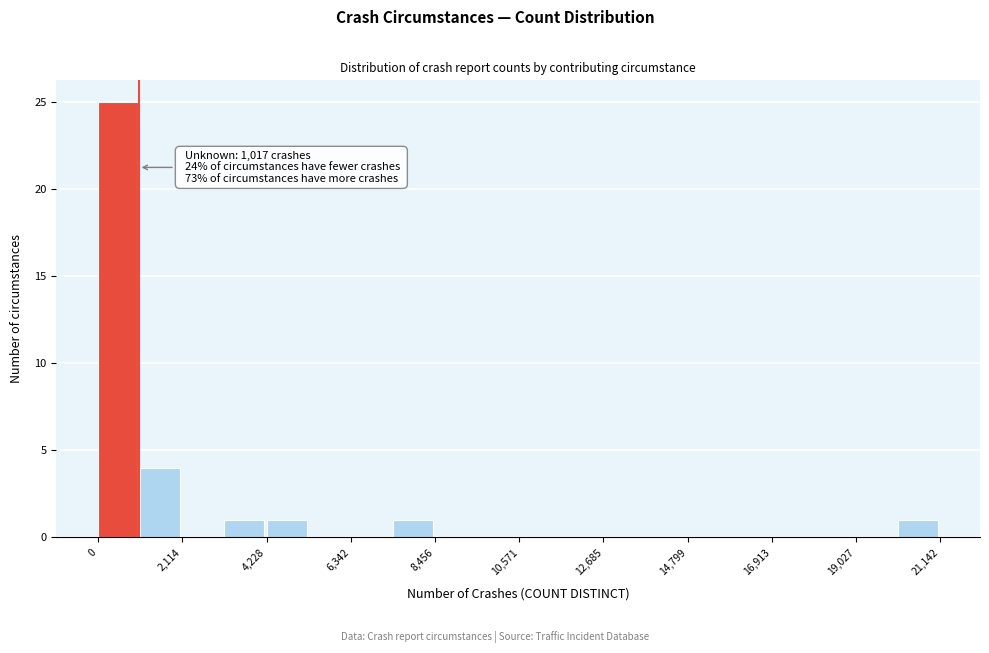

Around what value on the x-axis is the tallest bar? Give the approximate position of its centre, as read against the axis.

500